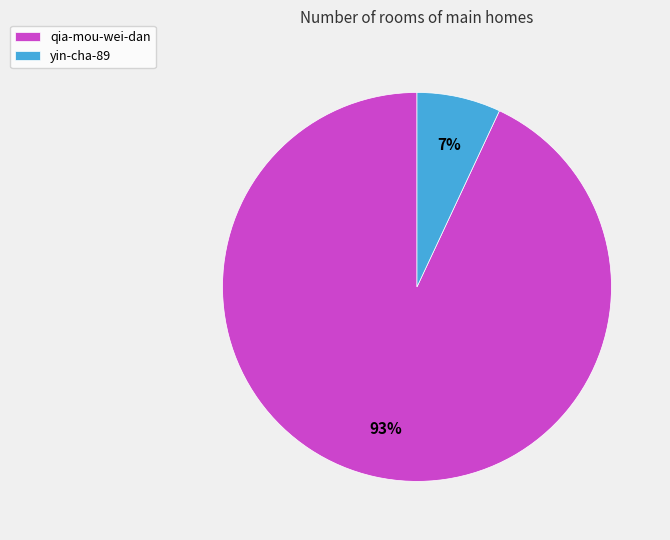

To the nearest percent, what percentage of the pie is qia-mou-wei-dan?

93%